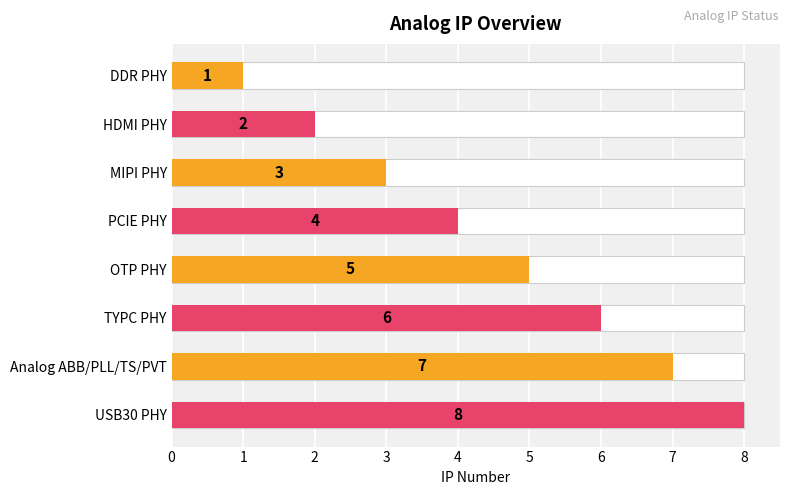

Which has a higher value, DDR PHY or PCIE PHY?

PCIE PHY